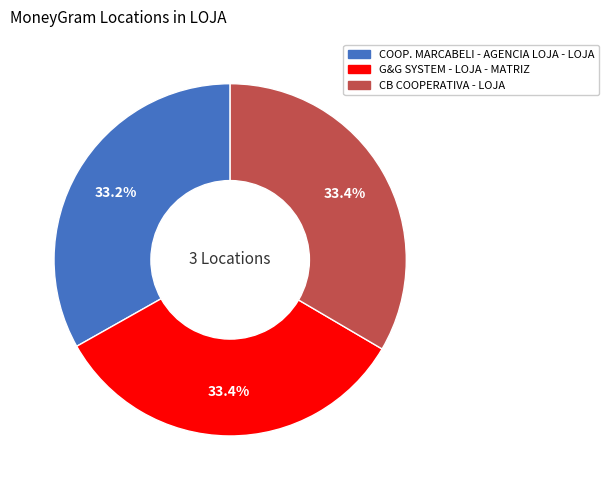

Approximately how many times larger is the value at CB COOPERATIVA - LOJA compared to COOP. MARCABELI - AGENCIA LOJA - LOJA?

1.0